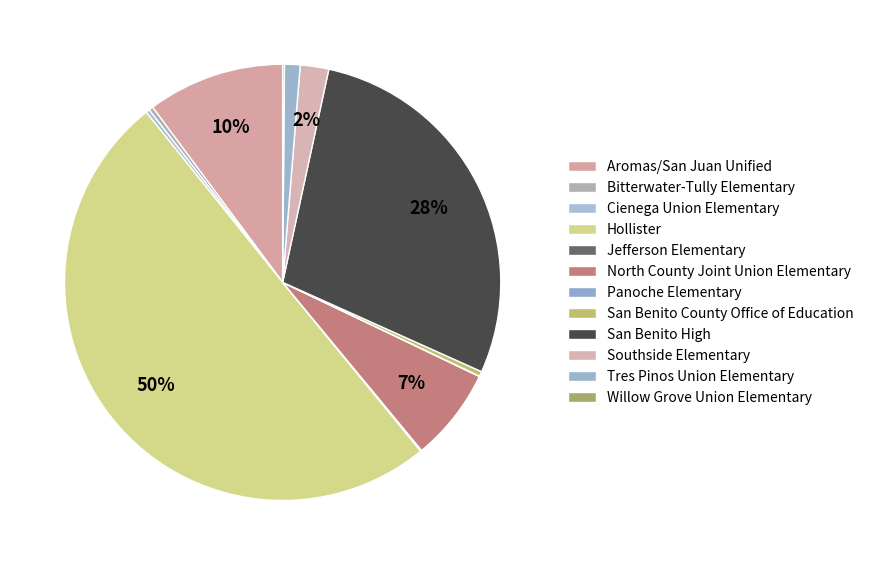

What is the total percentage of Aromas/San Juan Unified and Cienega Union Elementary?

10.4%